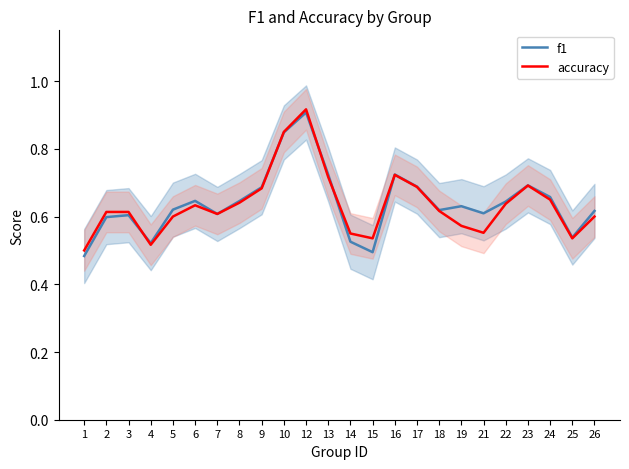

Between which two adjacent categories do f1 and accuracy first intersect?

3 and 4